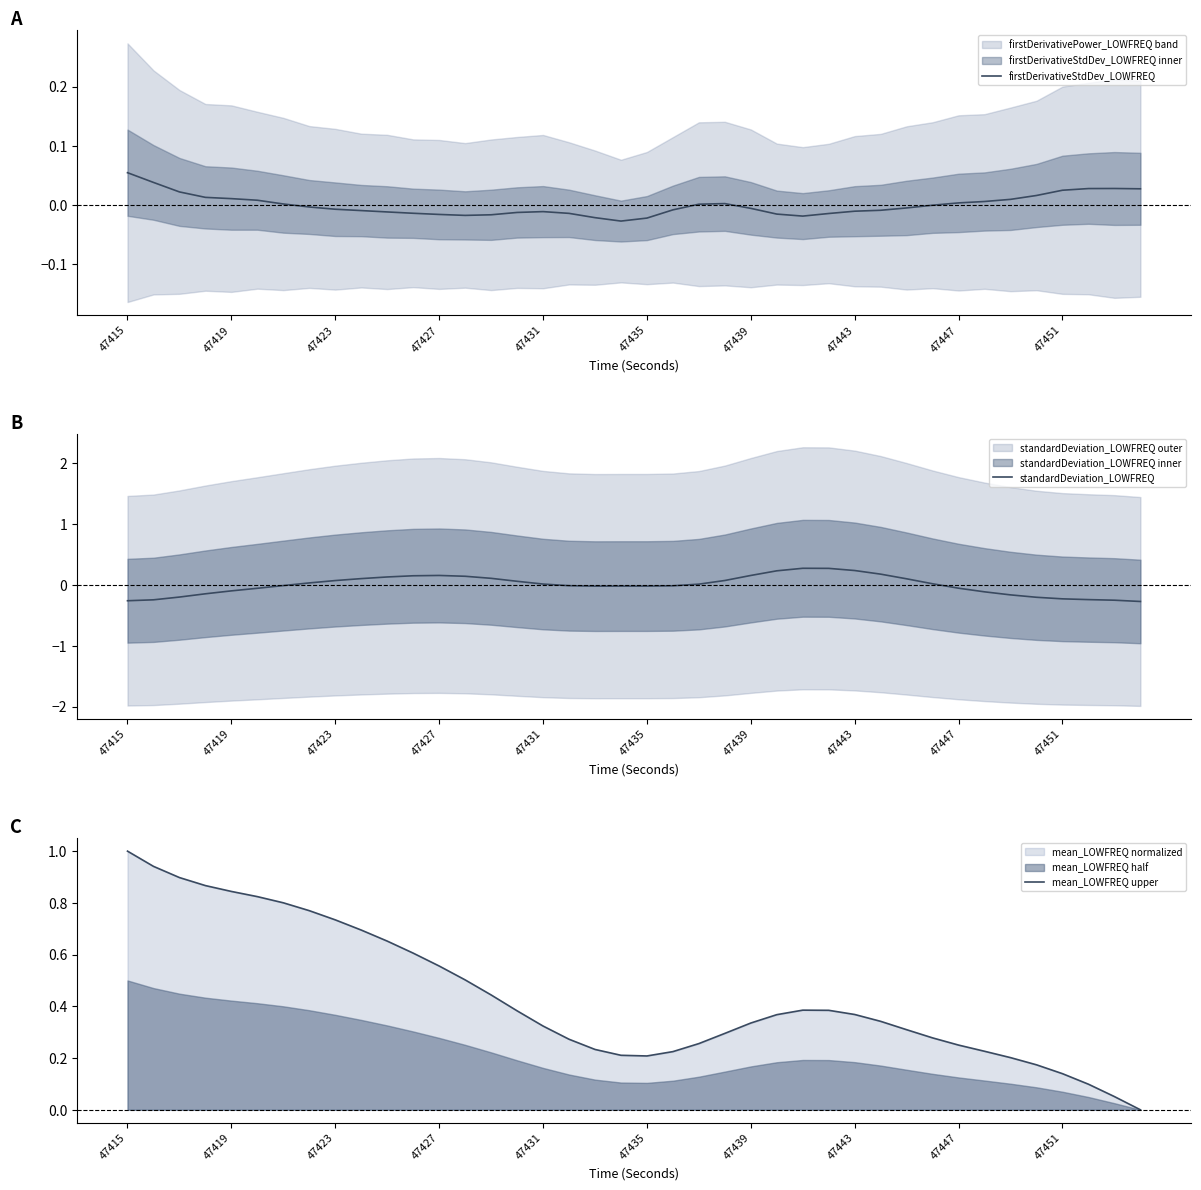

How many values in mean_LOWFREQ upper are above zero?

39